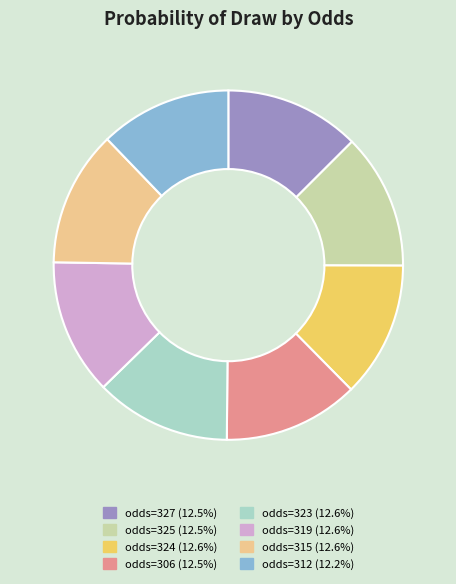

Is odds=325 (12.5%) the majority of the pie?

No